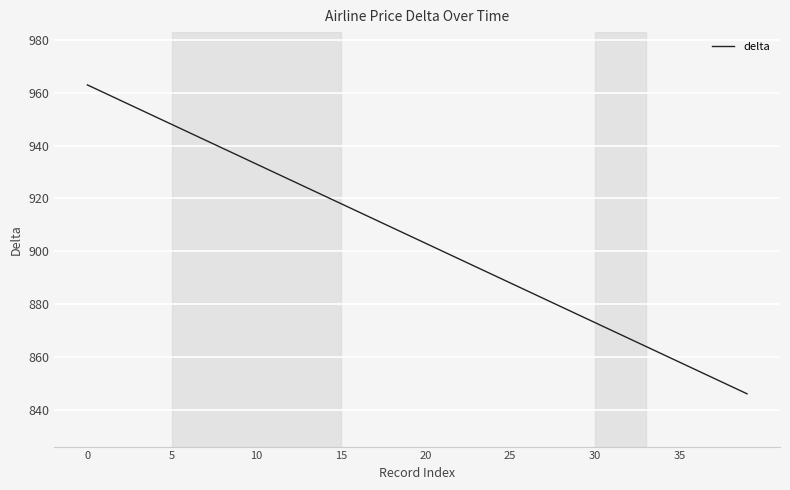

What is the maximum value shown in the chart?

963